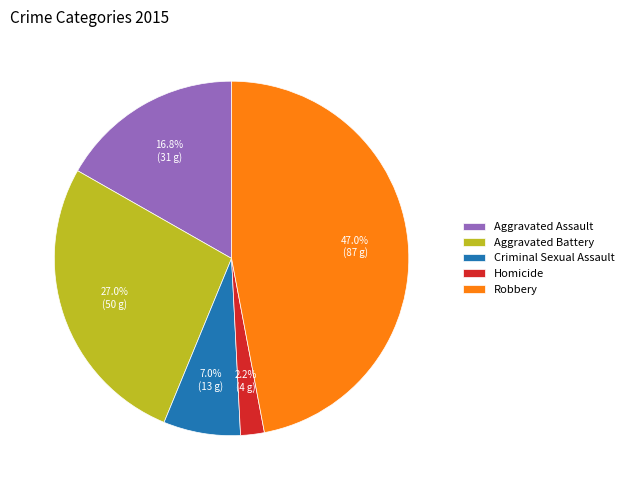

How many segments does this pie chart have?

5